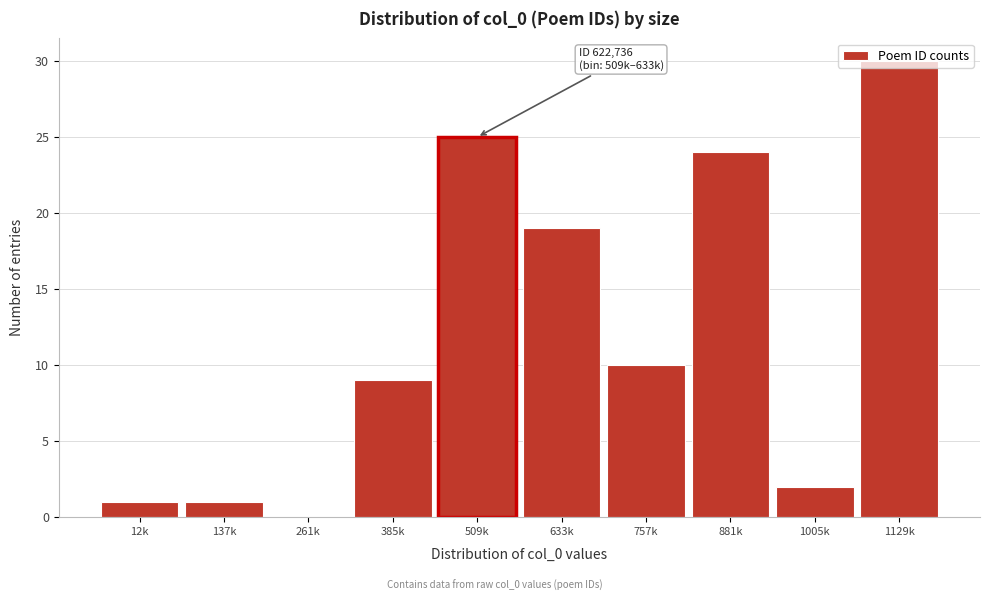

At which label is the value closest to 15?

633k